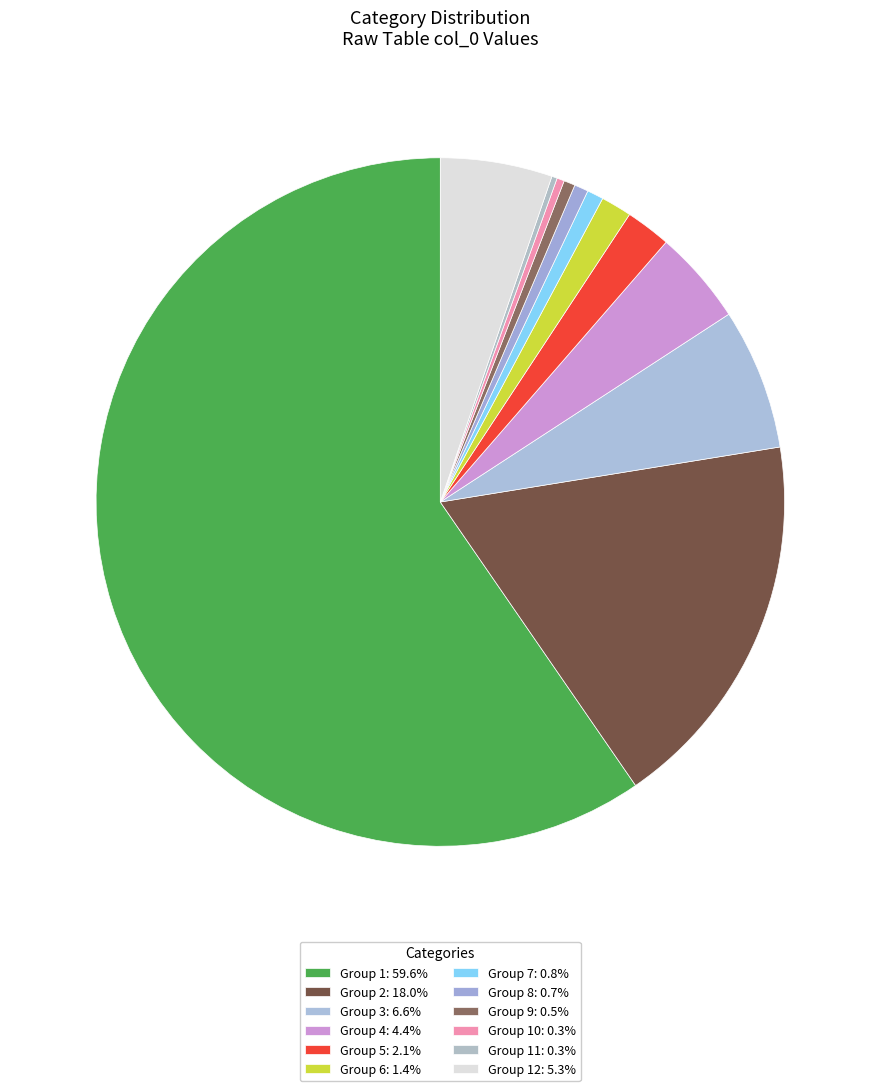

Is there any slice that represents more than half of the pie?

Yes